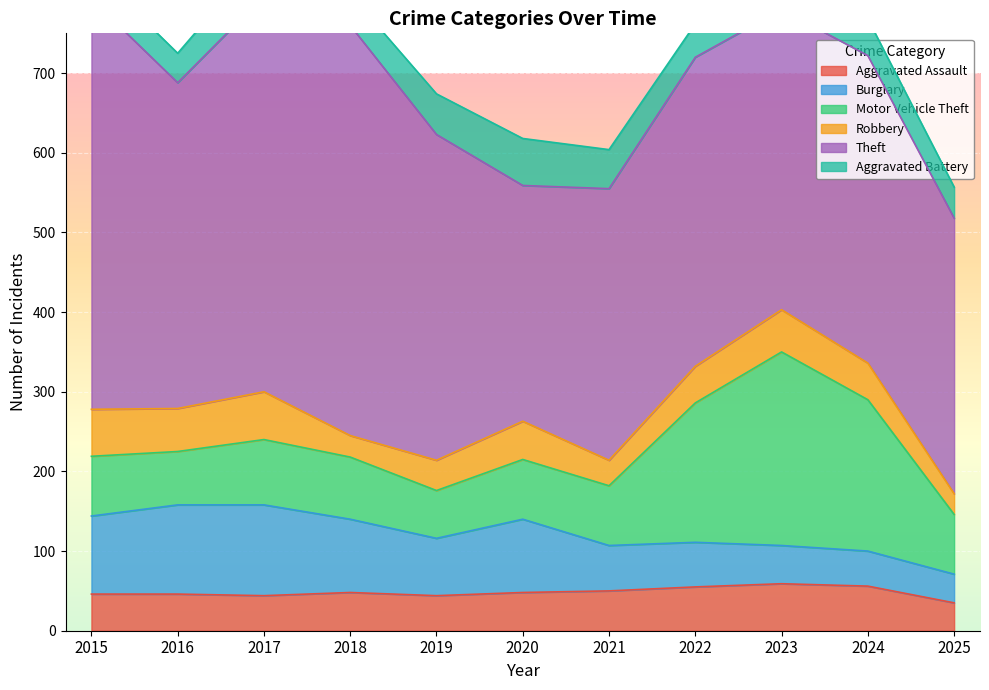

True or false: Theft and Aggravated Battery intersect in this chart.

False